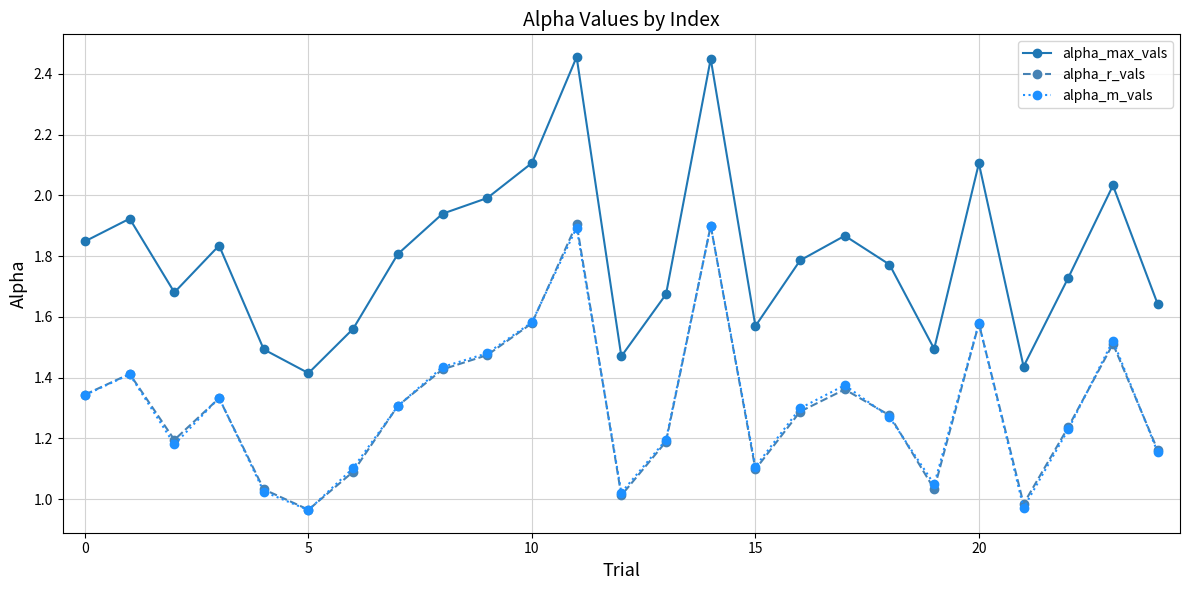

Which series has the widest spread of values?

alpha_max_vals